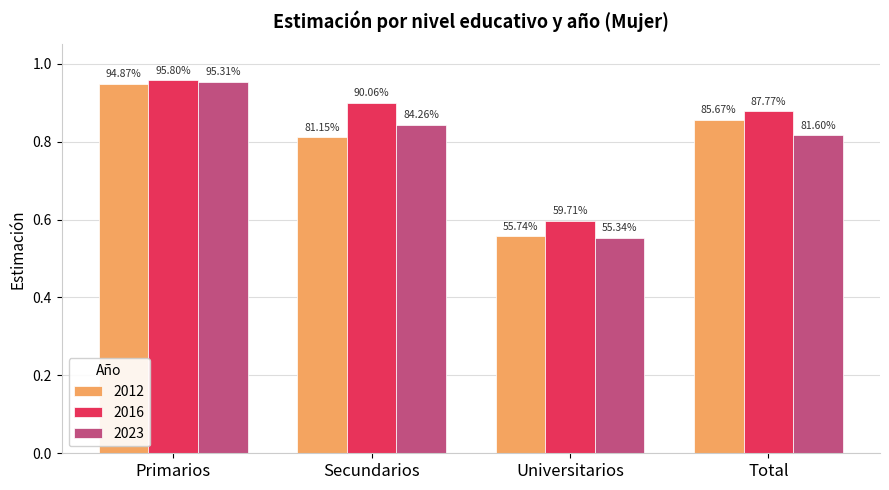

What position from the right is Primarios?

4